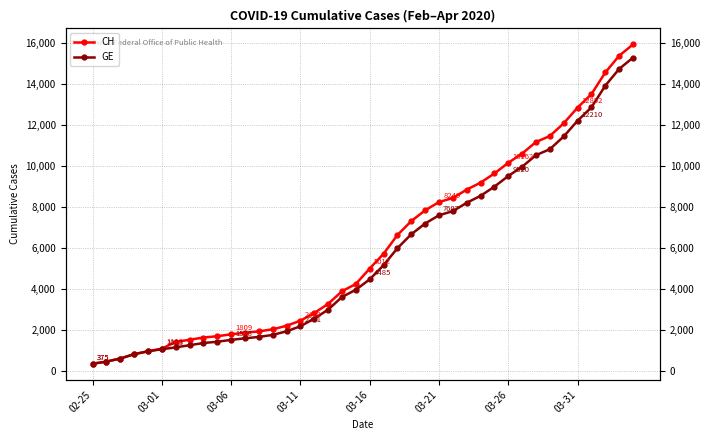

Reading left to right, list all the values displayed in this chart.

CH: 375	479	630	840	981	1113	1436	1544	1652	1715	1809	1885	1952	2051	2226	2472	2845	3291	3908	4259	5012	5731	6644	7323	7847	8249	8449	8855	9196	9642	10162	10613	11175	11467	12086	12852	13505	14561	15375	15926
GE: 375	479	630	840	981	1083	1171	1278	1384	1447	1538	1614	1681	1780	1955	2201	2574	3010	3627	3978	4485	5174	6002	6681	7205	7607	7807	8213	8554	9000	9520	9971	10533	10825	11444	12210	12863	13919	14733	15284